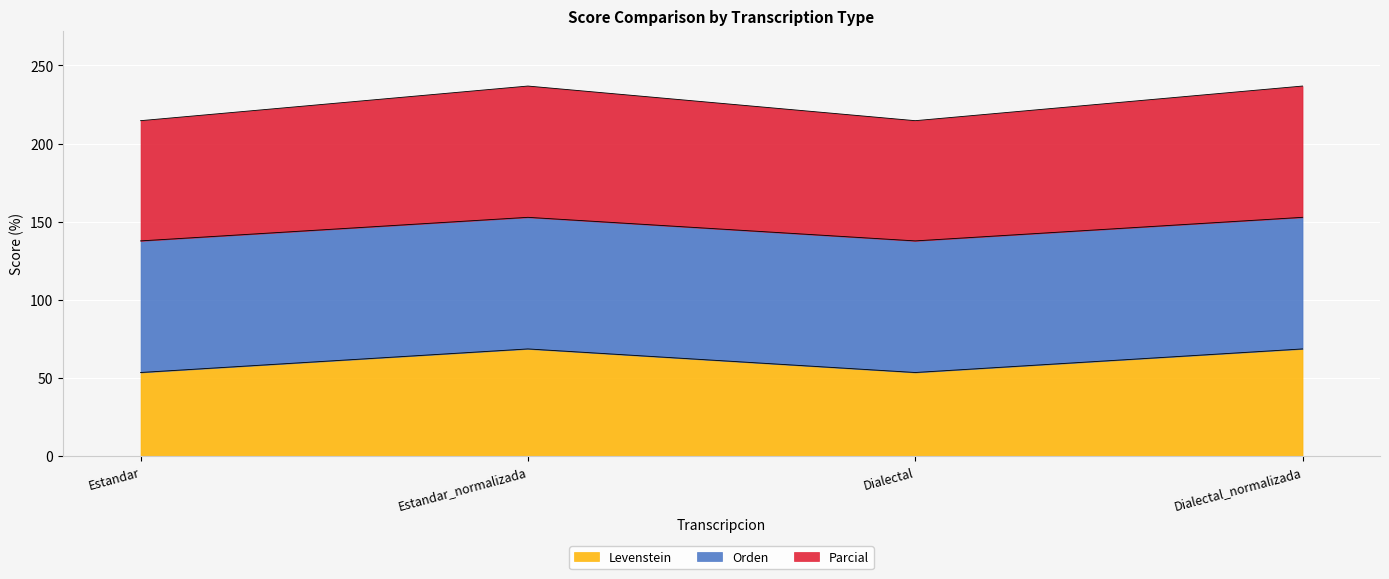

True or false: Levenstein and Parcial intersect in this chart.

False